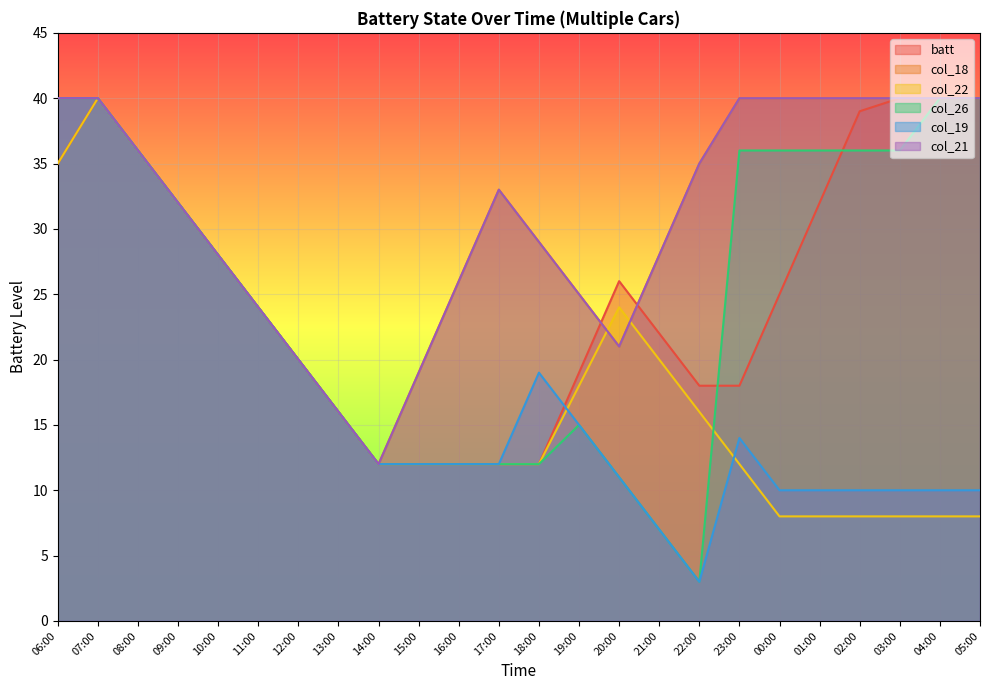

At how many categories does at least one series exceed 23?

20